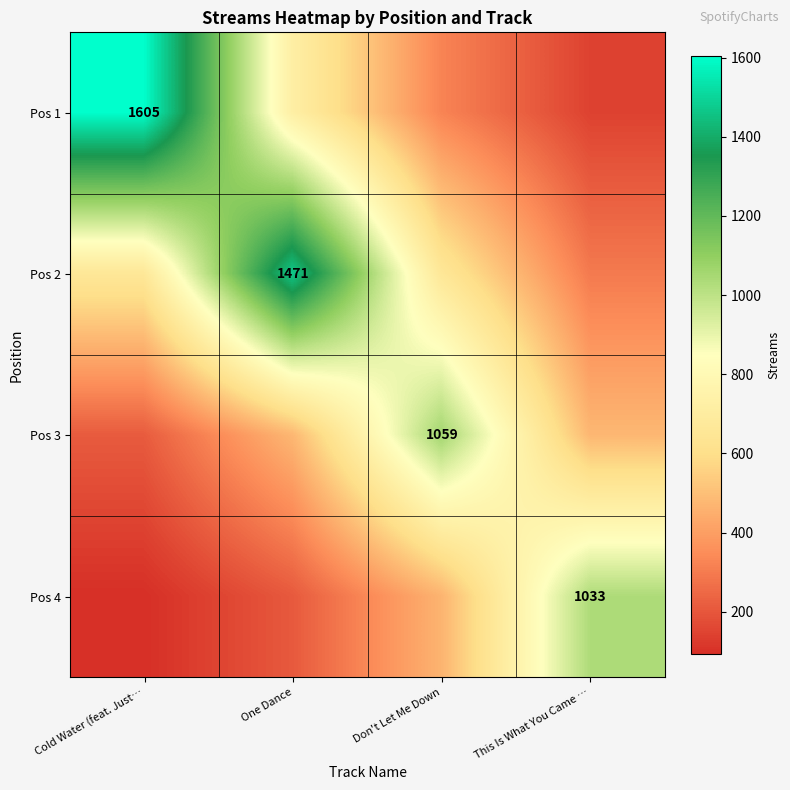

How many series are shown in this chart?

4